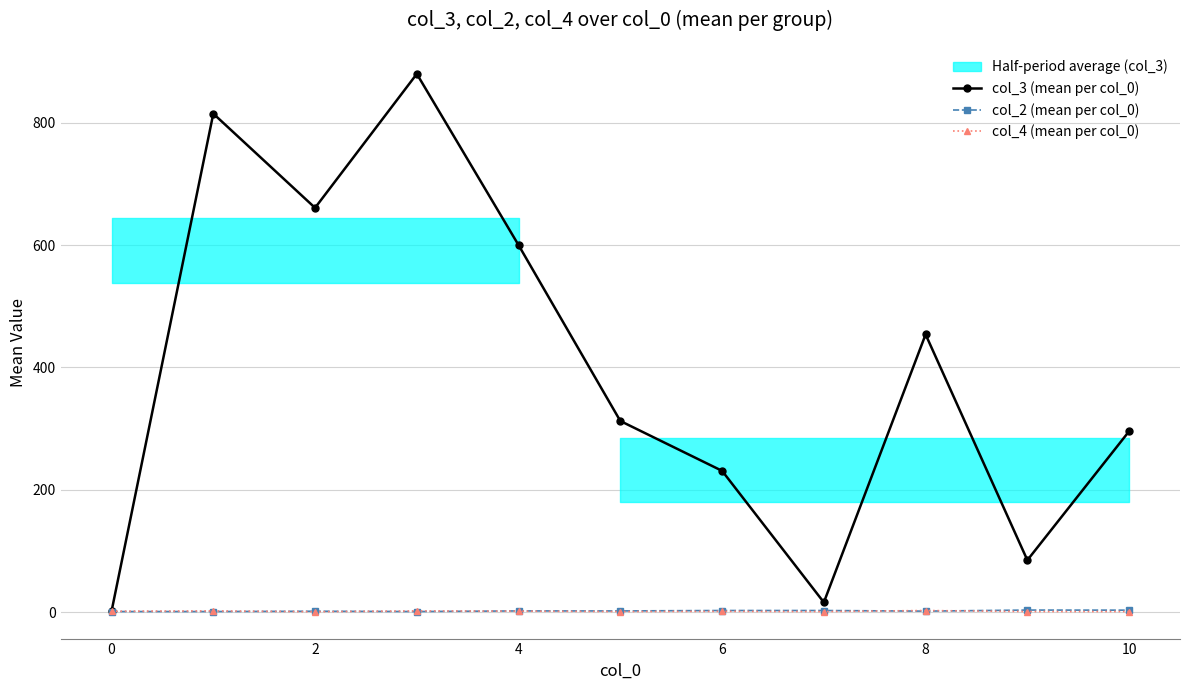

What is the value of the col_3 (mean per col_0) point at the 4th from the left?

880.0